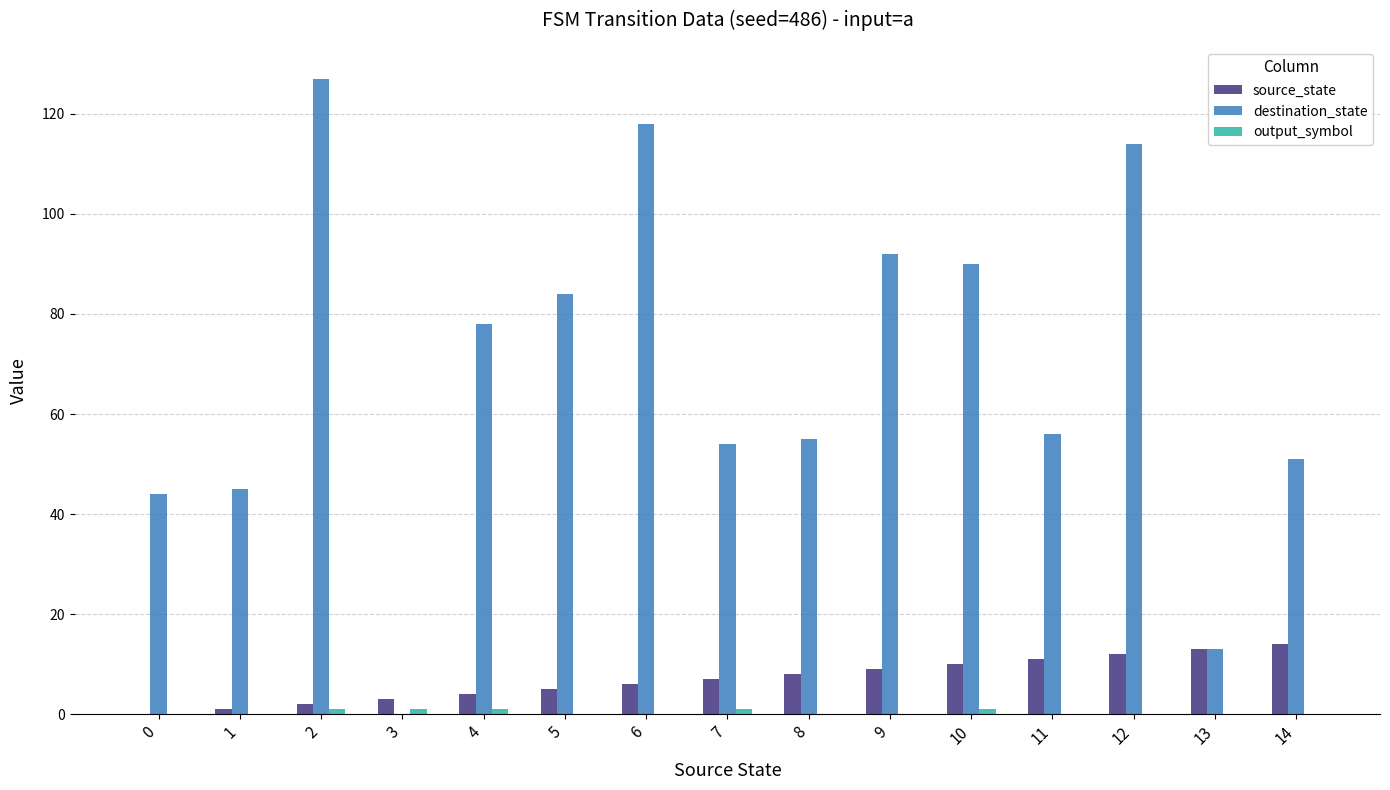

Count the number of data series in this chart.

3